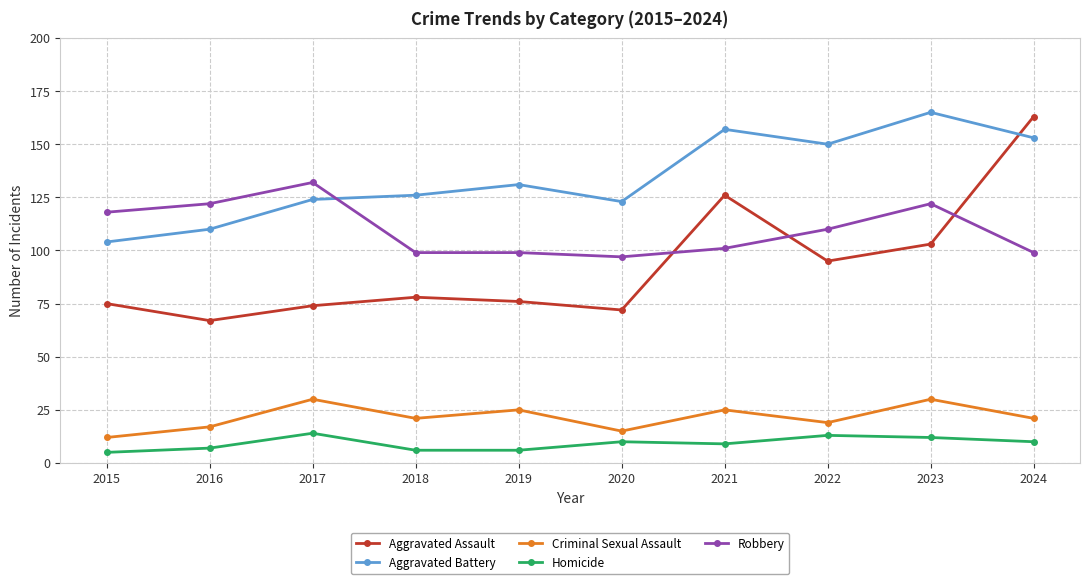

At which category does Robbery reach its first local peak?

2017